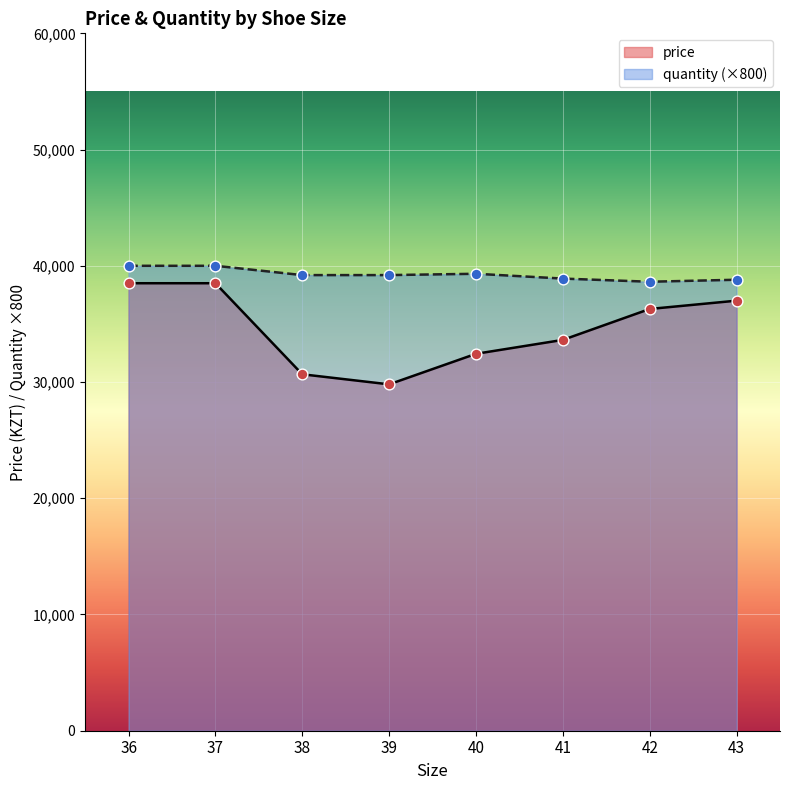

What is the spread (max minus min) of values at 38?

8533.3